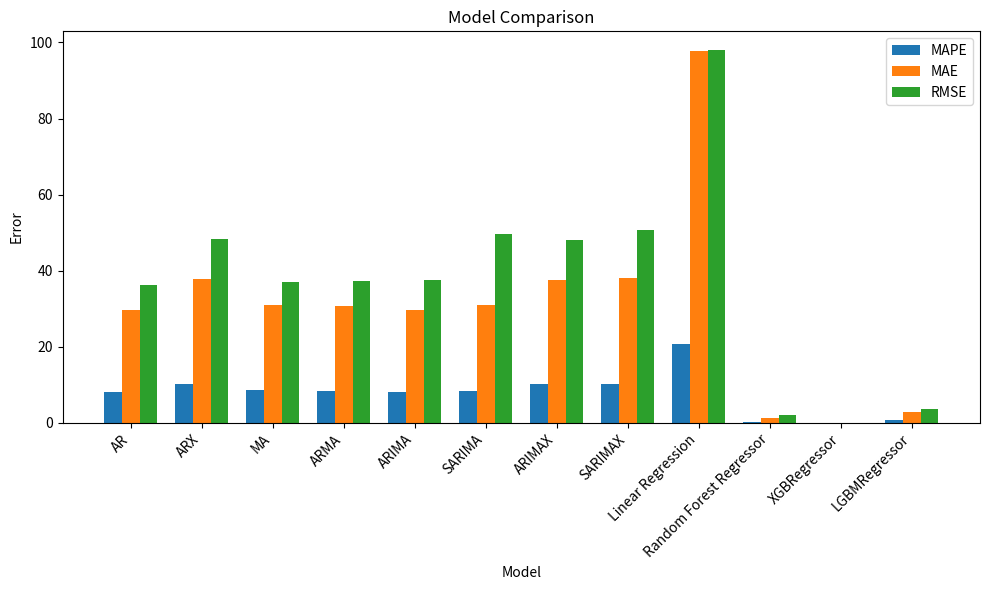

Read the RMSE value at MA.

37.0